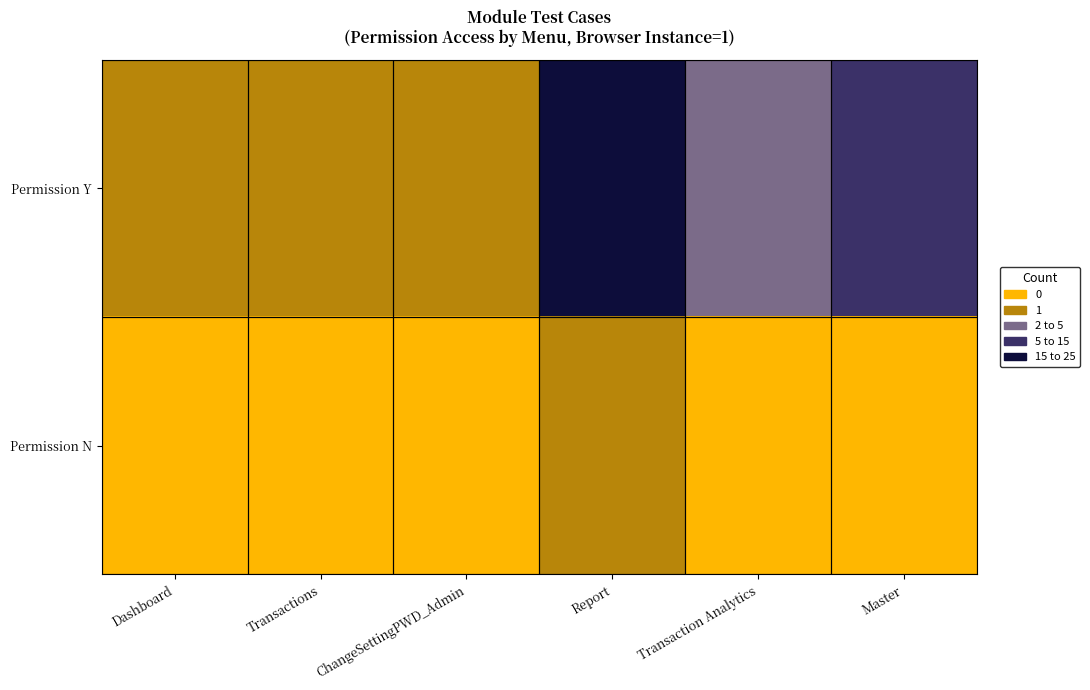

What is the total value across all series at Transactions?

1